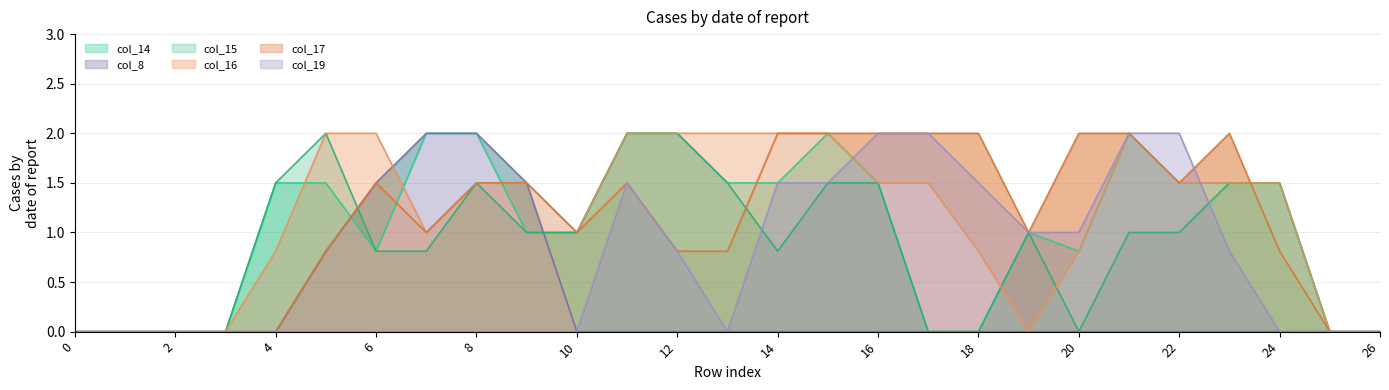

What is the greatest value displayed?

2.0